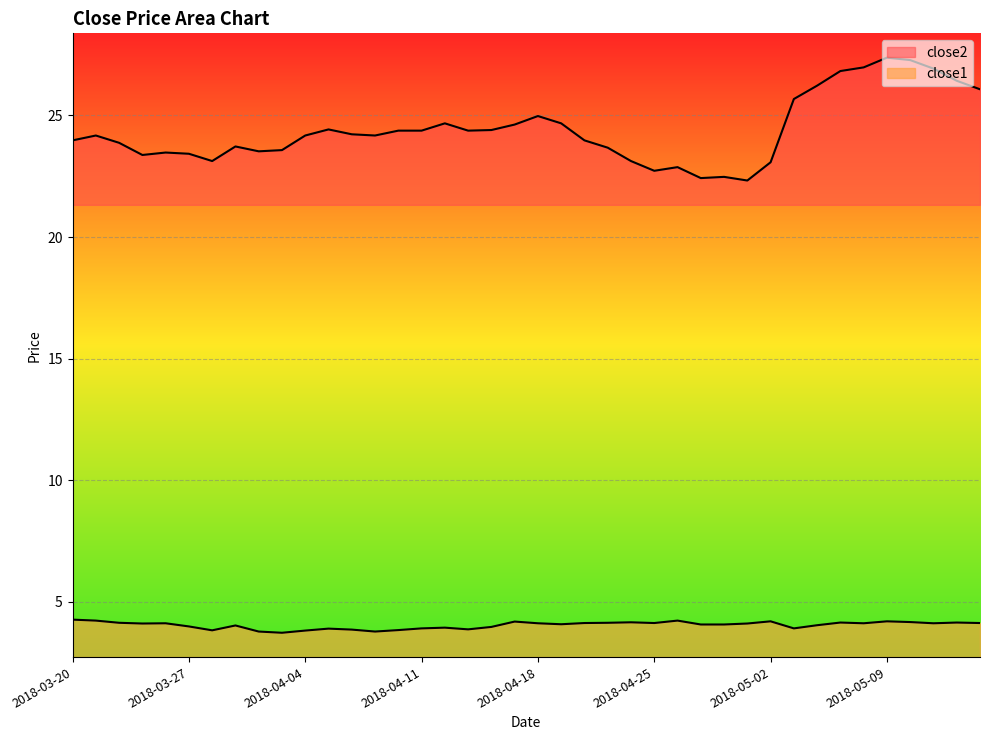

List the series in order of their peak value, highest first.

close2, close1